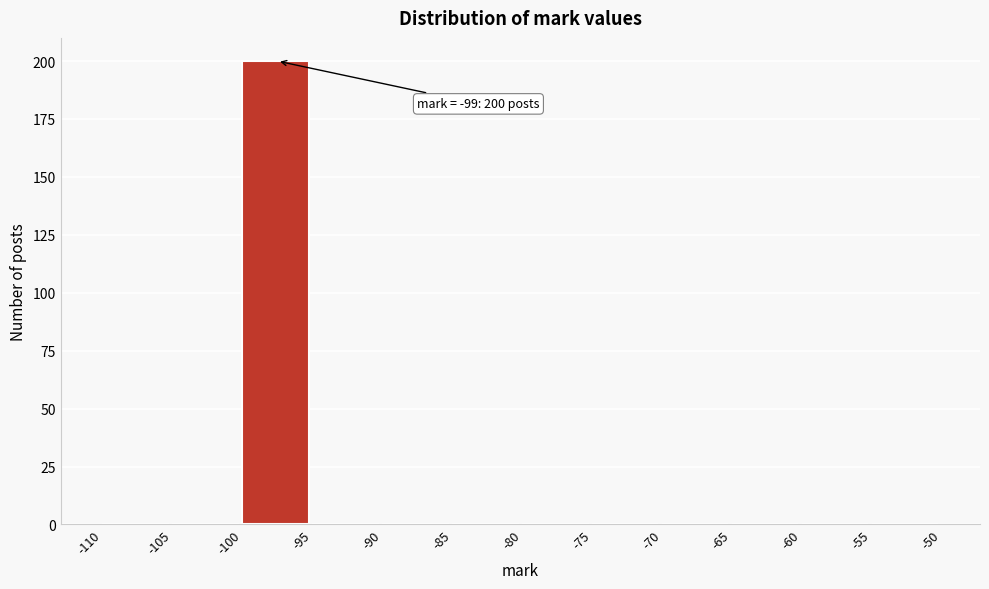

Which range on the x-axis has the tallest bar?

-100 to -95